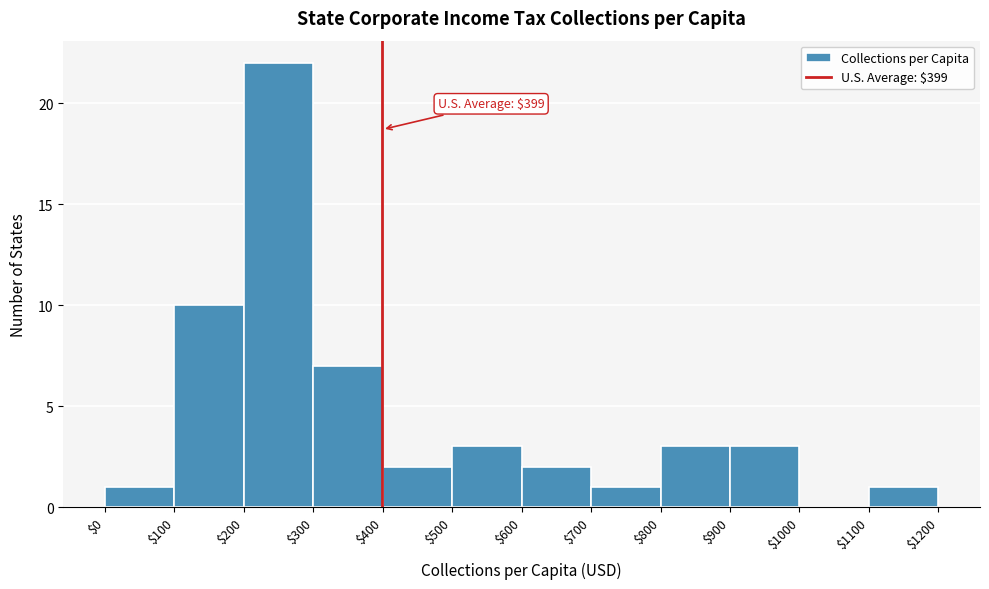

Which range on the x-axis has the tallest bar?

$200 to $300